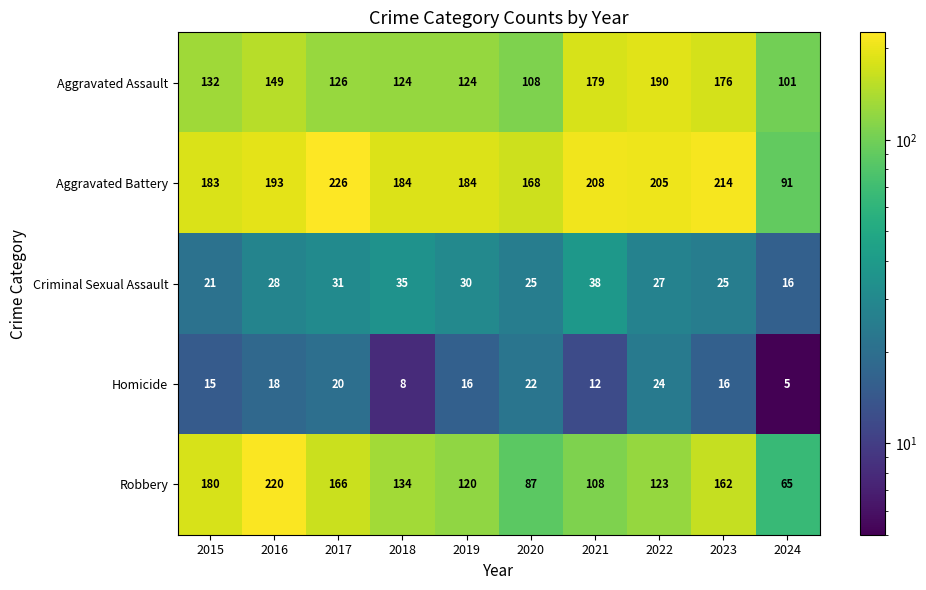

What is the smallest value displayed?

5